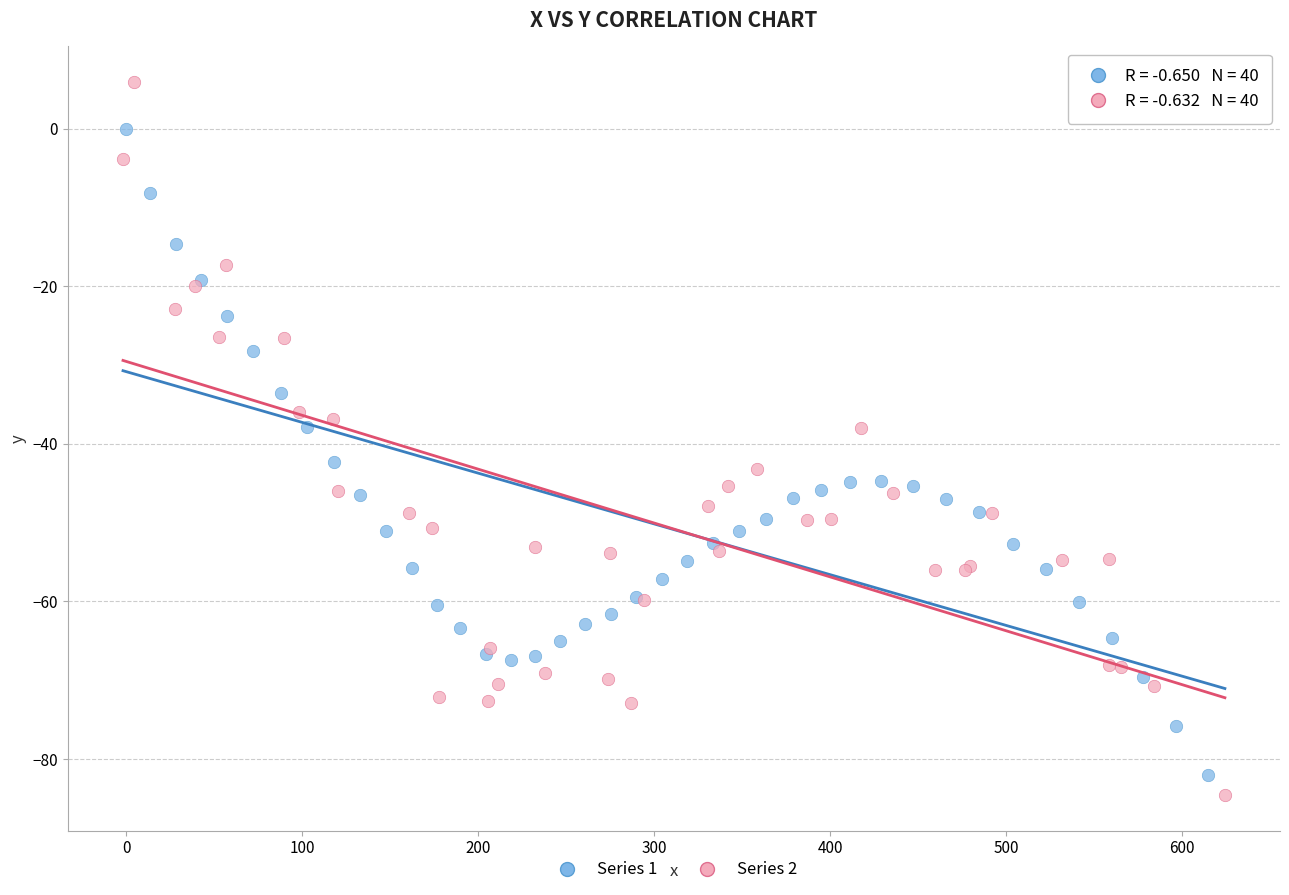

What are all the series names shown in the legend?

Series 1, Series 2